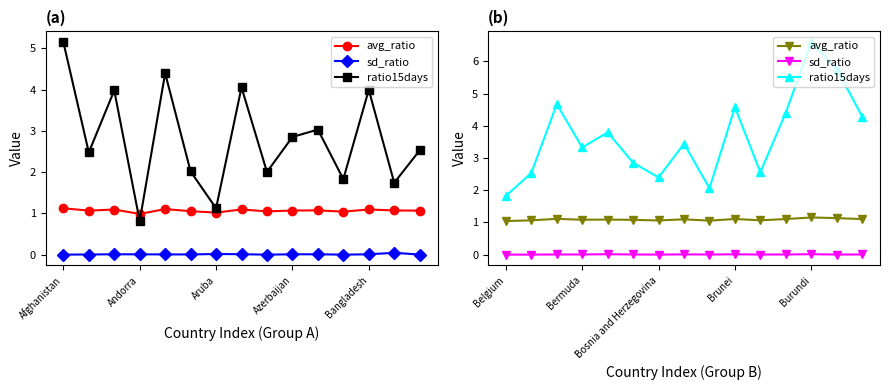

True or false: avg_ratio and sd_ratio intersect in this chart.

False